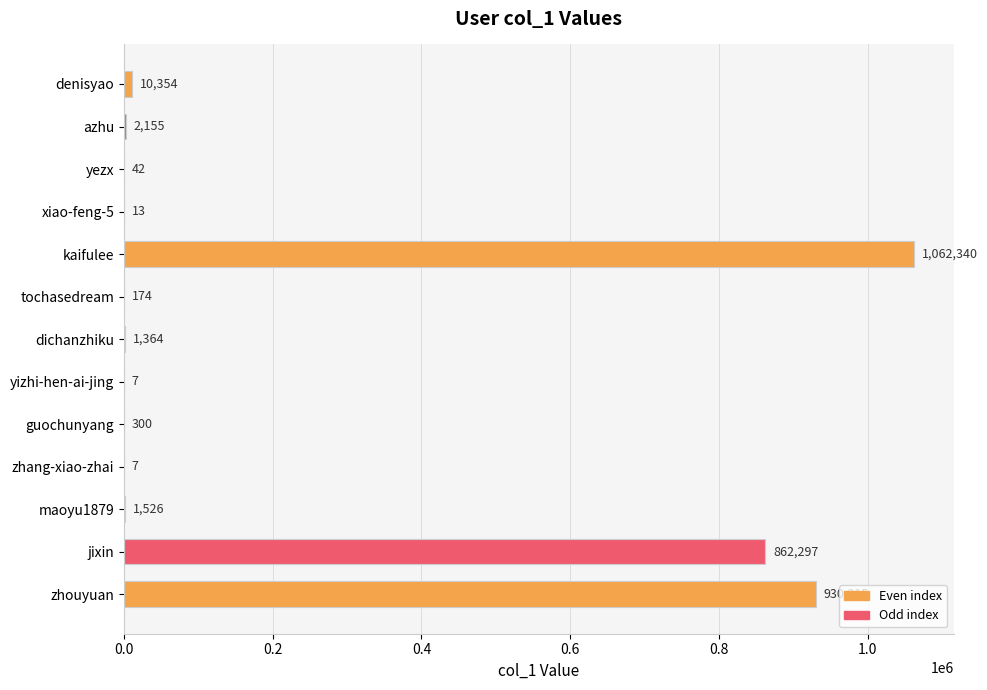

What is the maximum value shown in the chart?

1062340